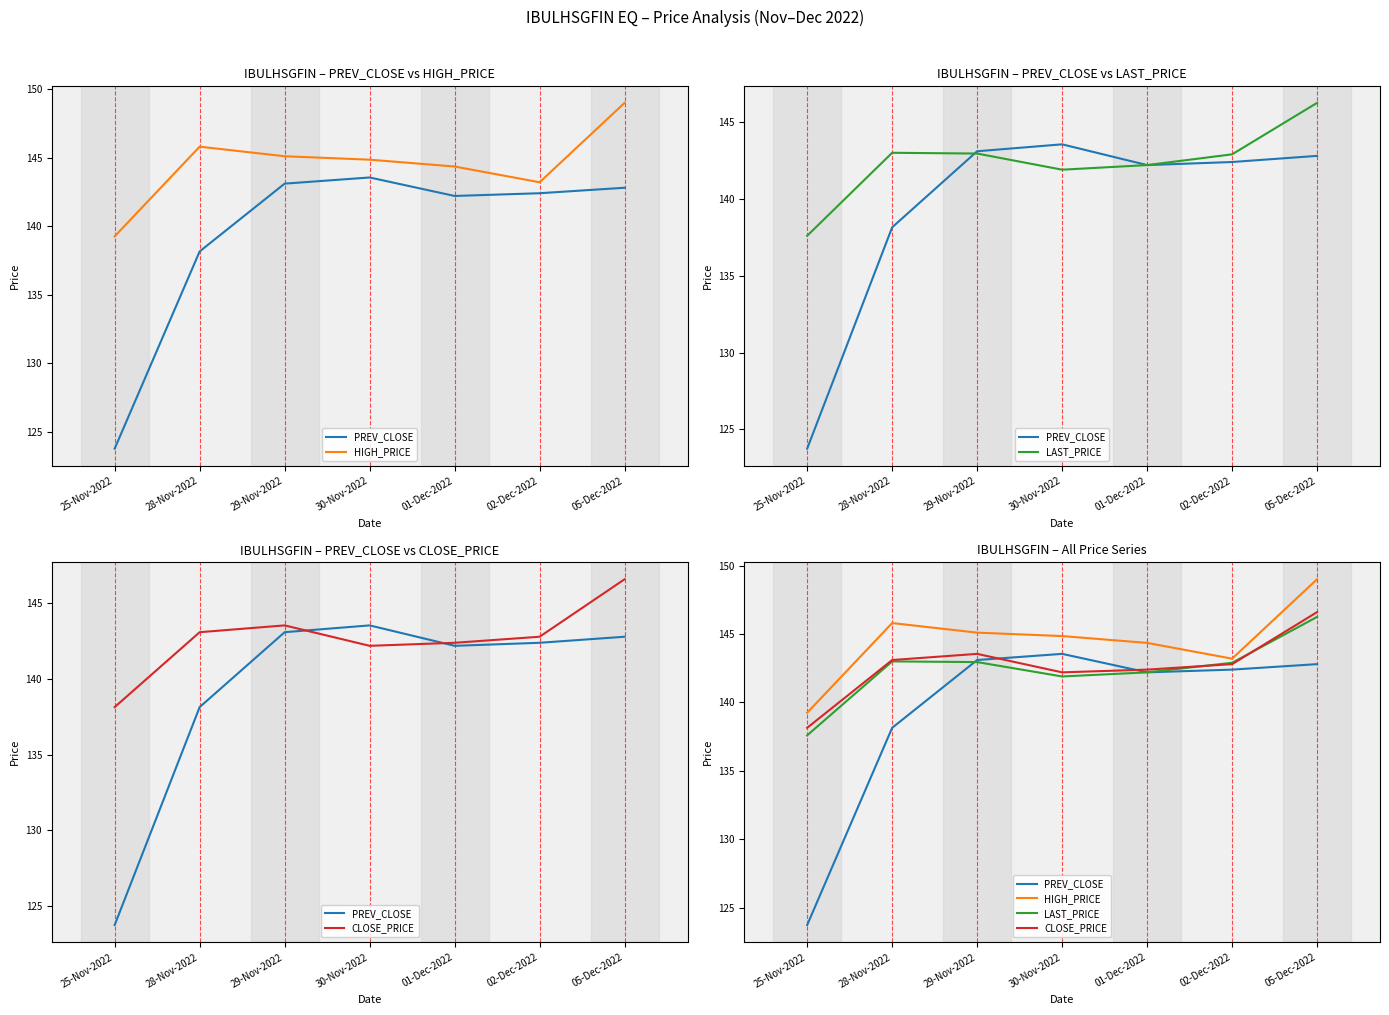

Which has a higher value, 02-Dec-2022 or 29-Nov-2022?

29-Nov-2022